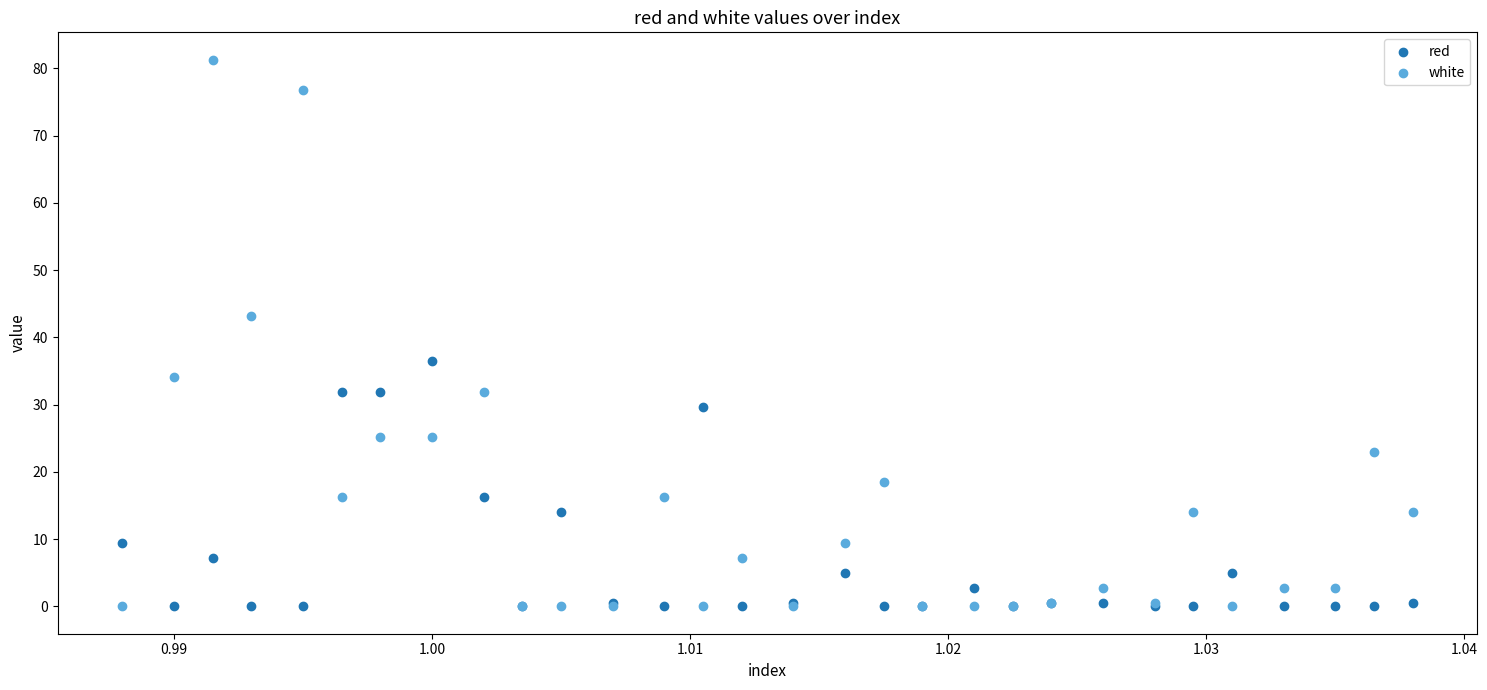

Which series has the widest spread of Y values?

white